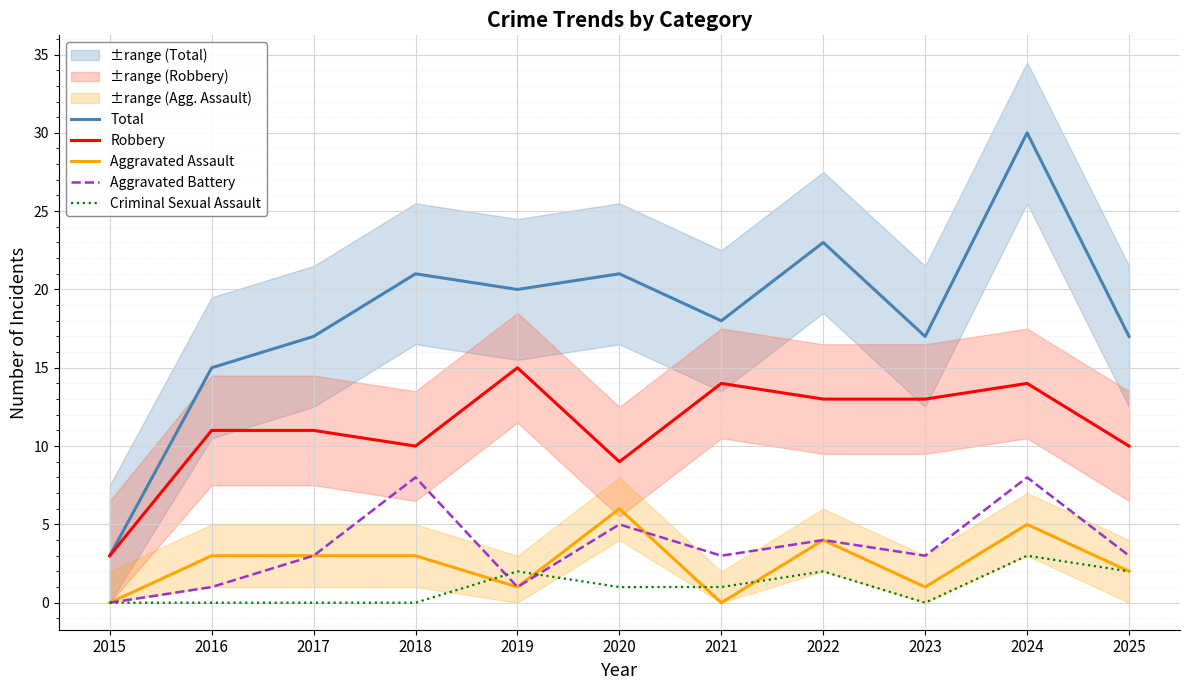

Is the value of Total at 2018 greater than the value of Robbery at 2024?

Yes